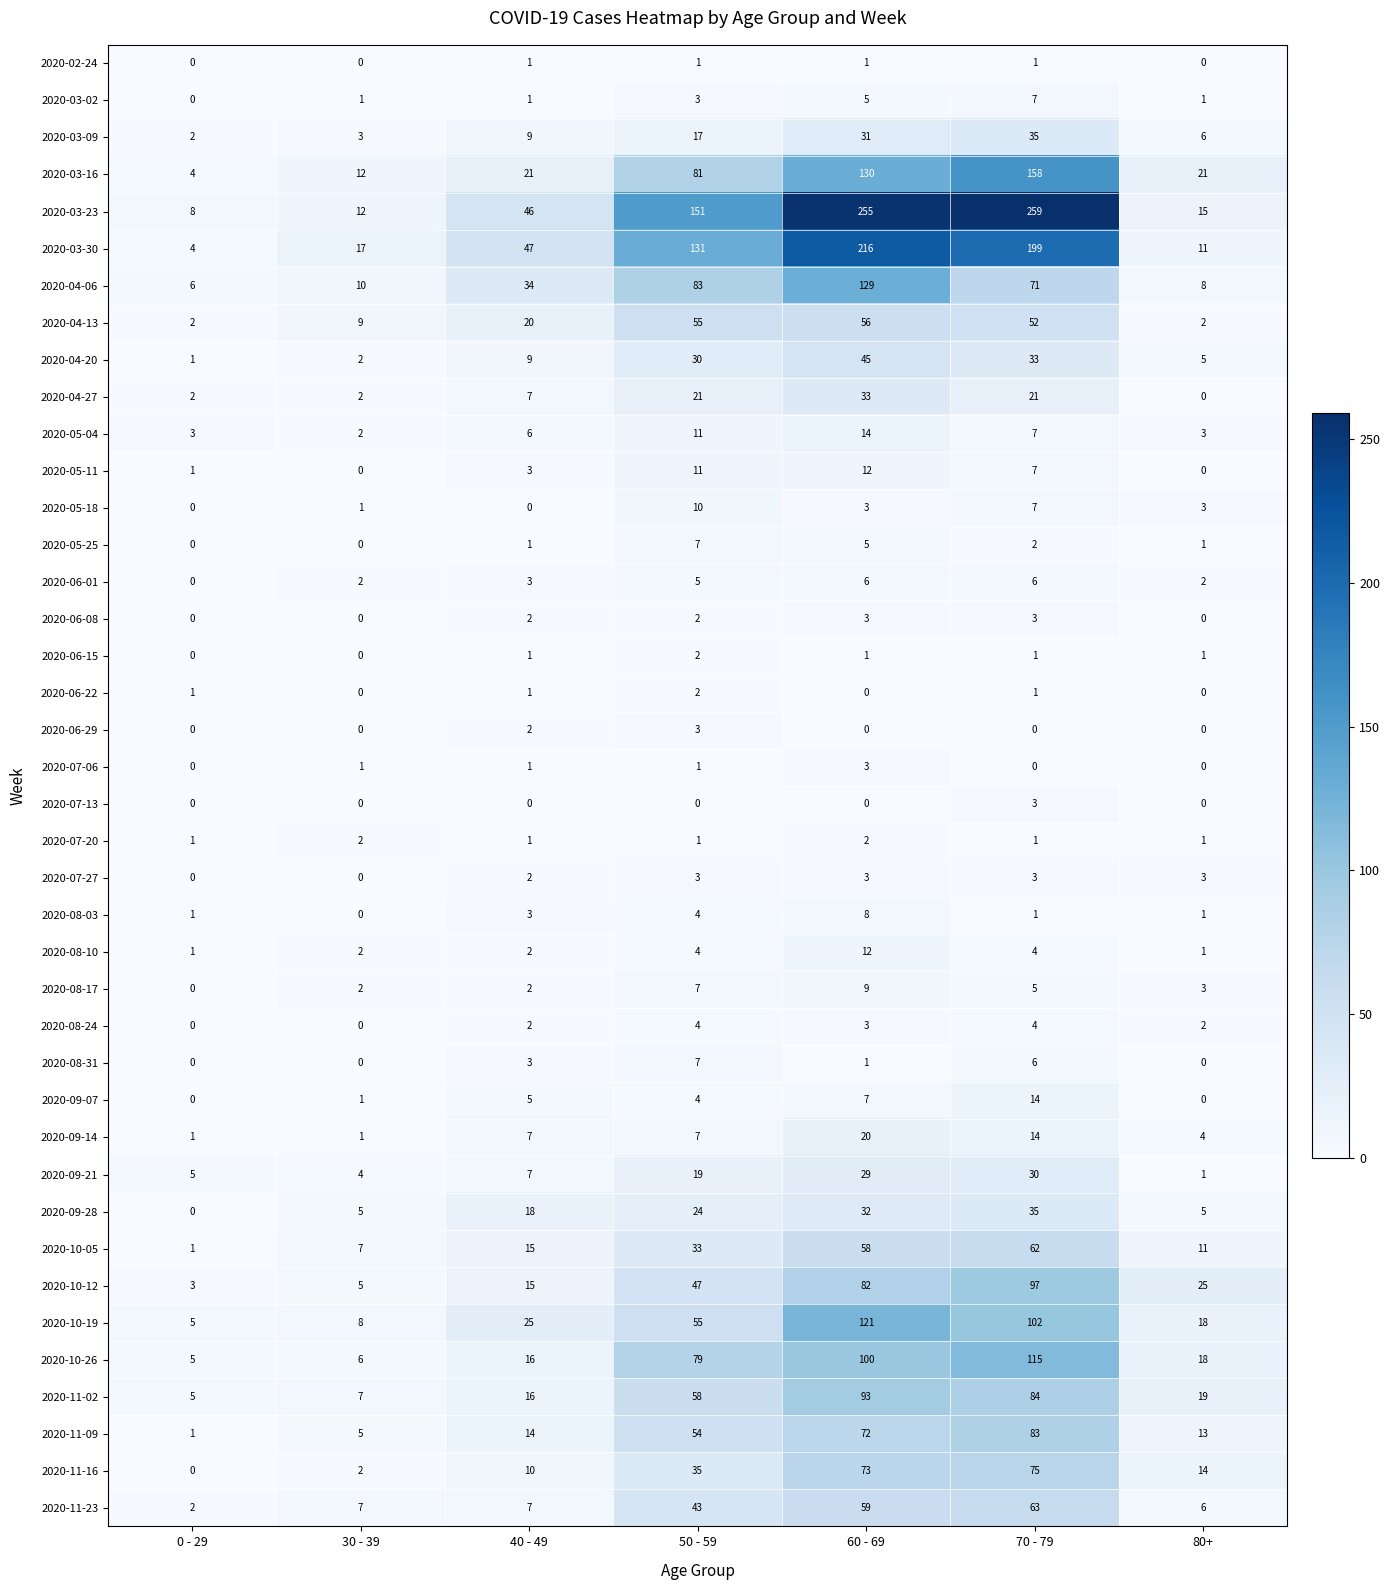

What is the greatest value displayed?

259